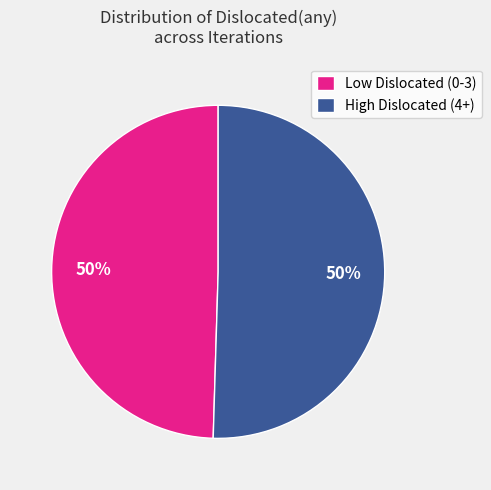

To the nearest percent, what is the average slice percentage?

50%